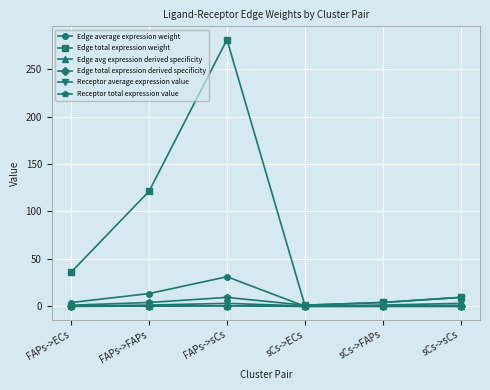

Is this an area chart (filled region under the line)?

No